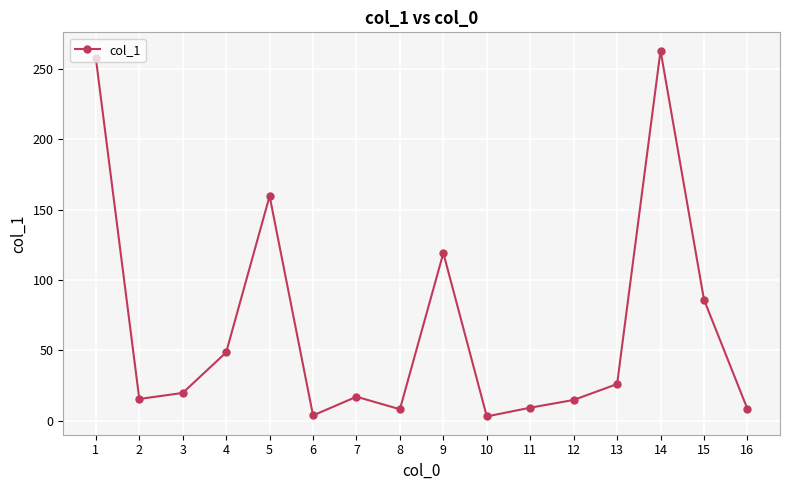

How many values are below 19?

8